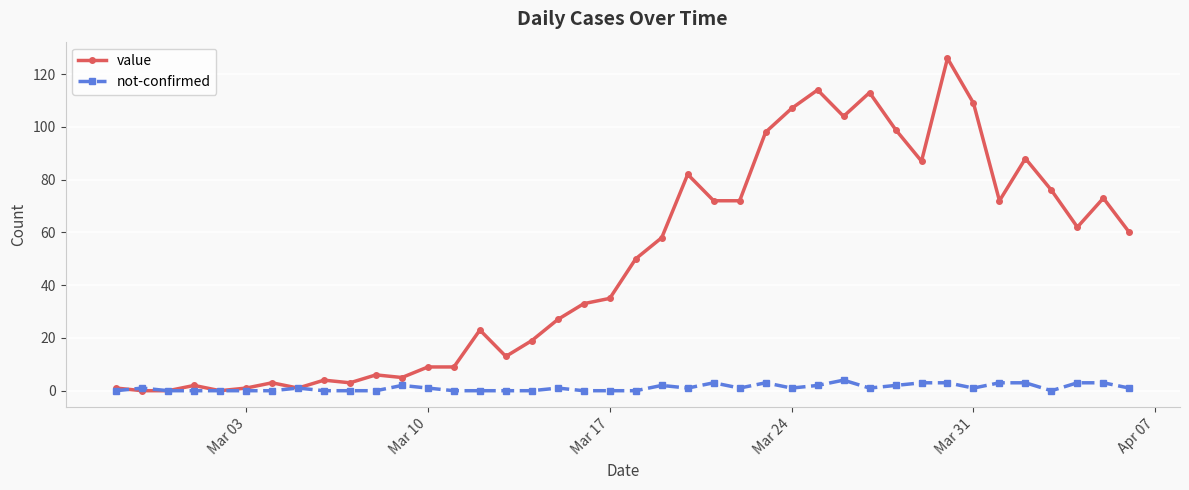

Which series has the widest spread of values?

value